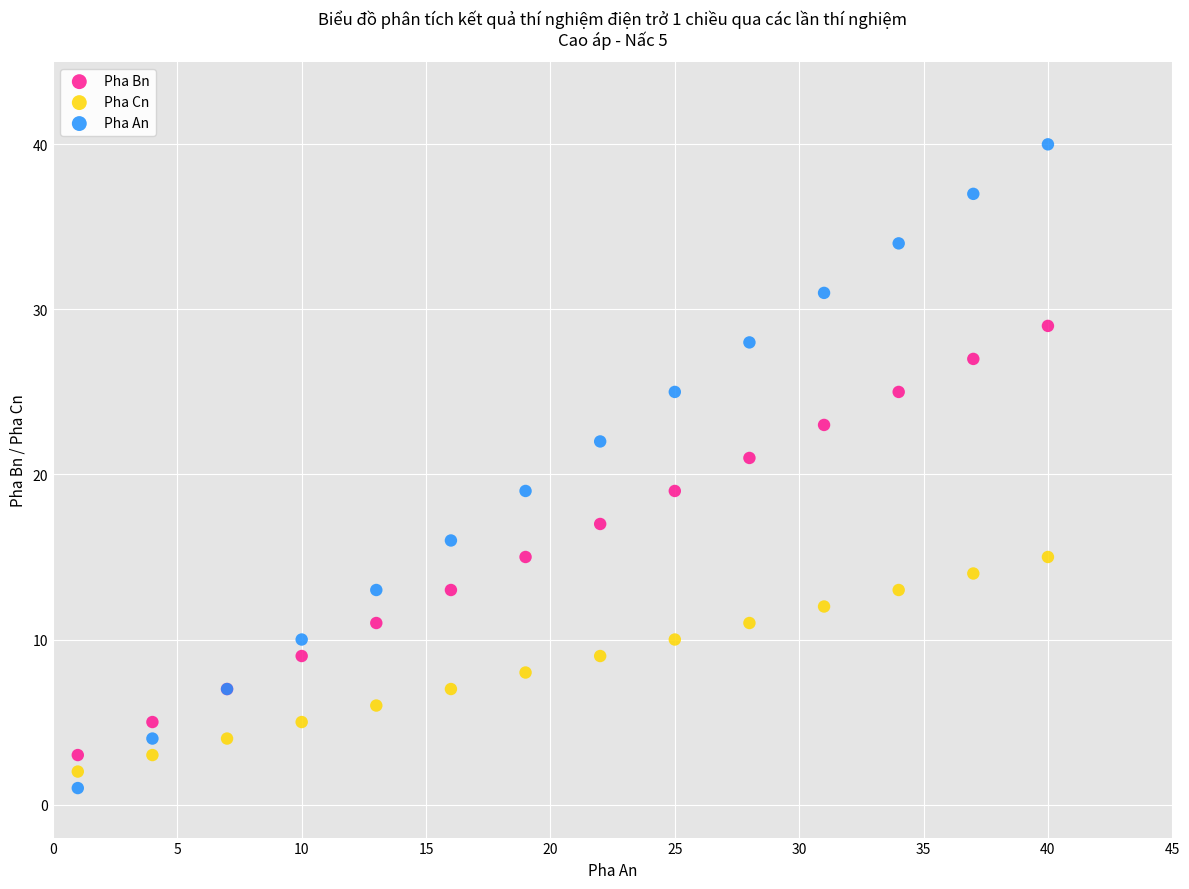

Which series contains the highest Y value?

Pha An